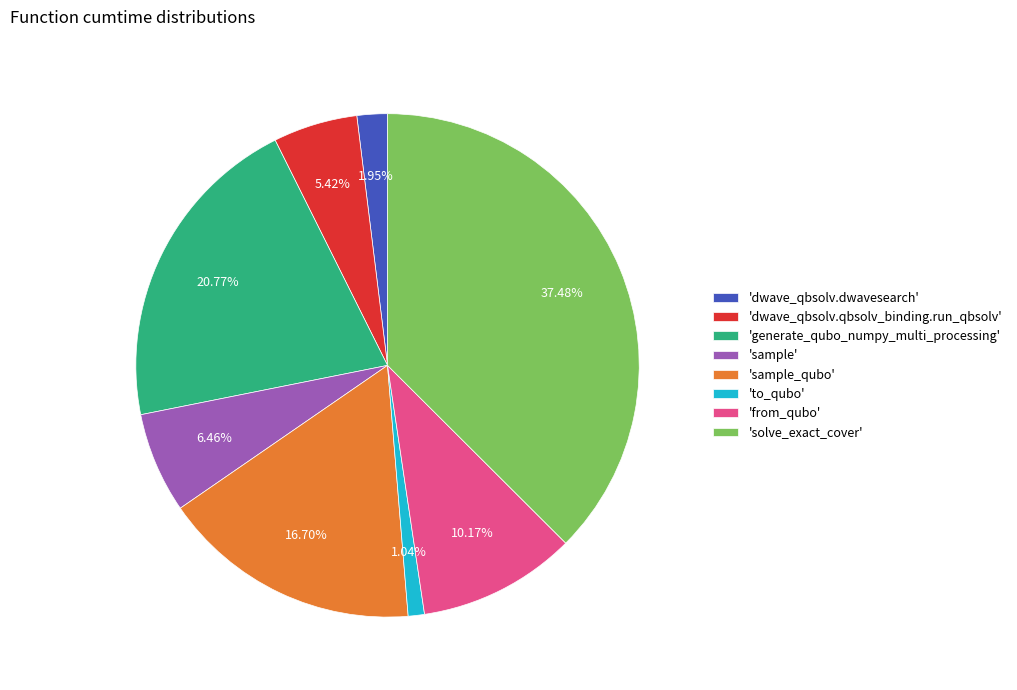

Which category has the biggest portion of the pie?

'solve_exact_cover'